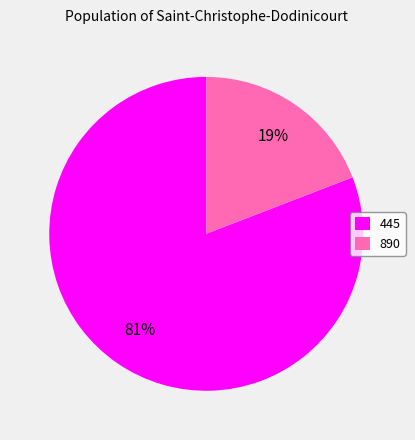

To the nearest percent, what is the average slice percentage?

50%